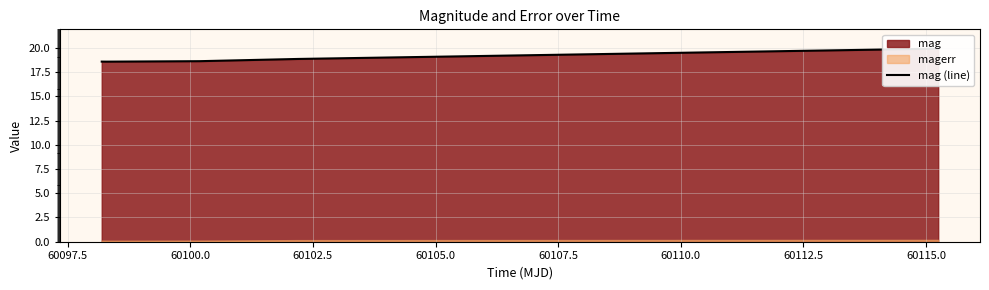

At which label is the value closest to 19?

60102.5